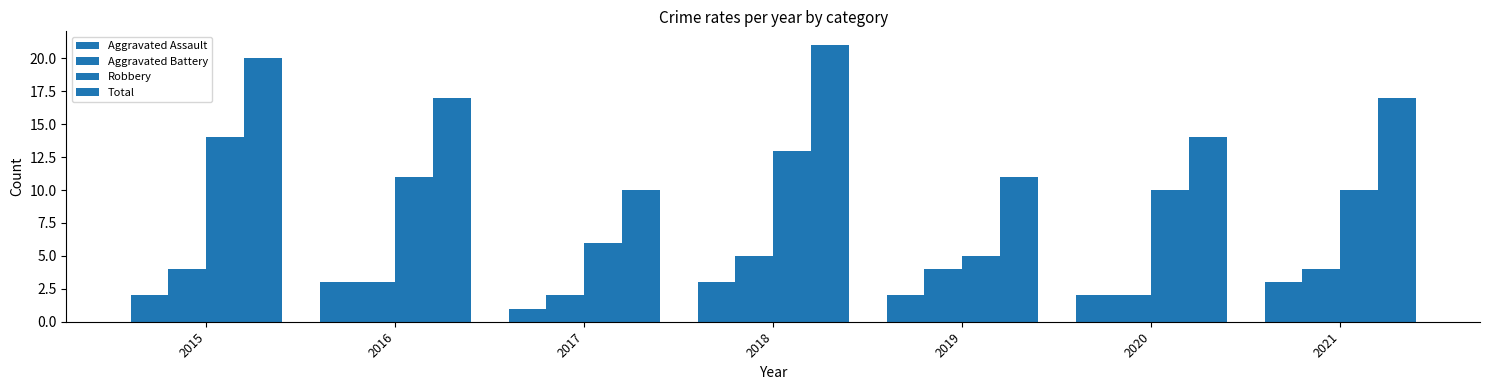

Does the chart contain any negative values?

No